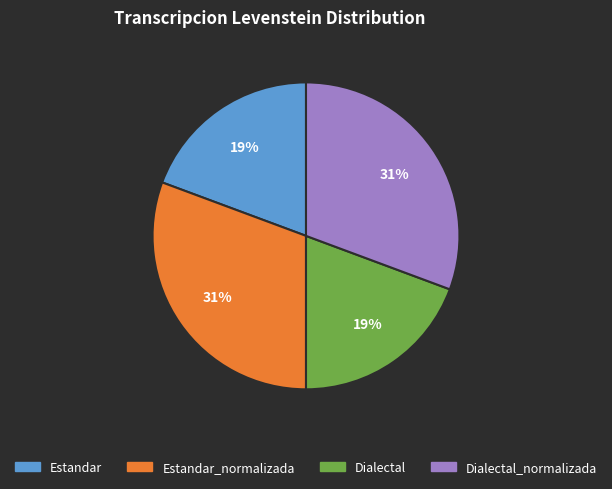

How many segments does this pie chart have?

4